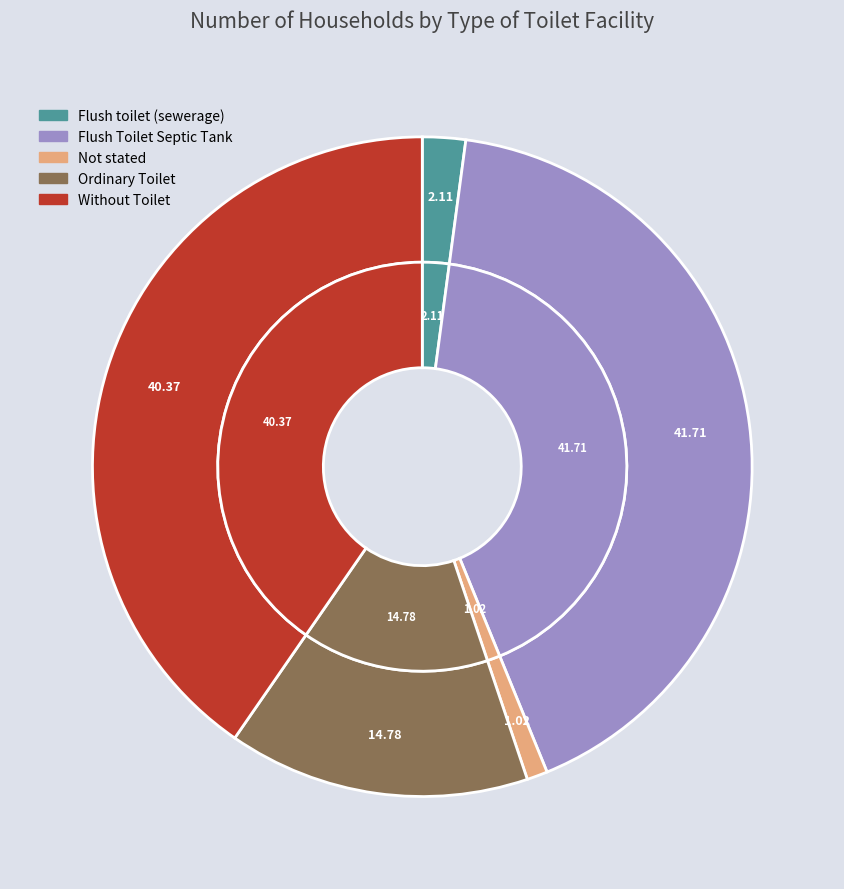

To the nearest percent, what is the difference between the largest and smallest slice percentages?

41%